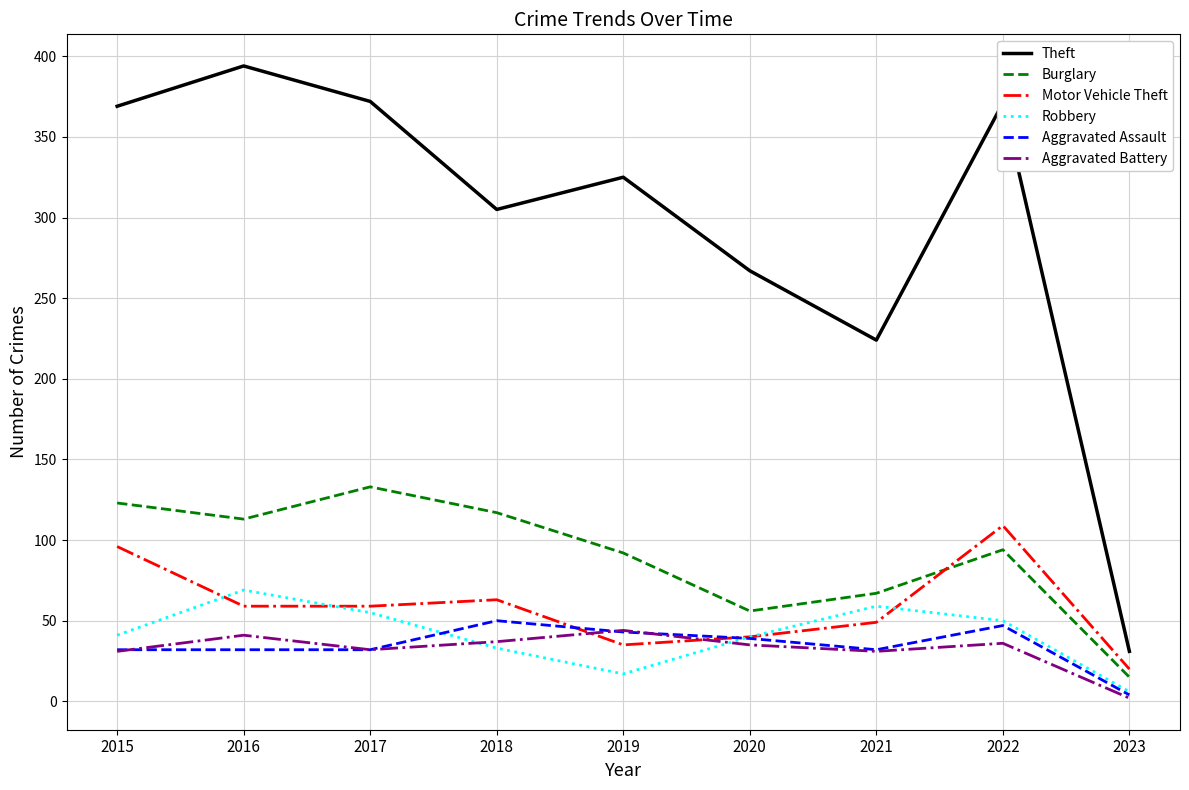

How many interior local valleys does the Aggravated Battery series have?

2